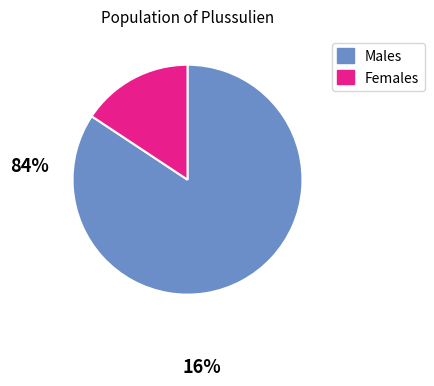

Is there any slice that represents more than half of the pie?

Yes